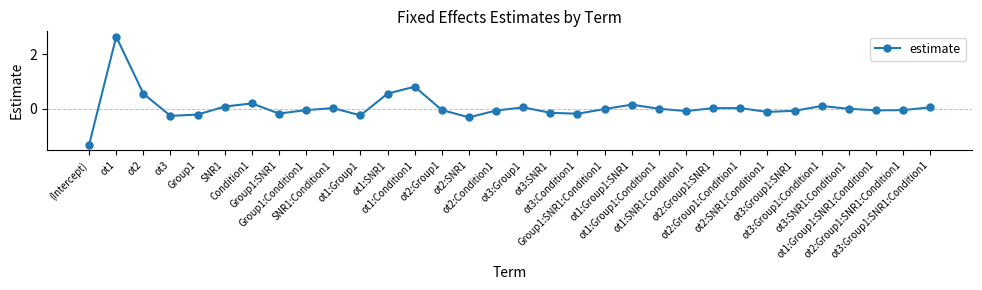

True or false: there are more than 1 points higher than both neighbors.

True